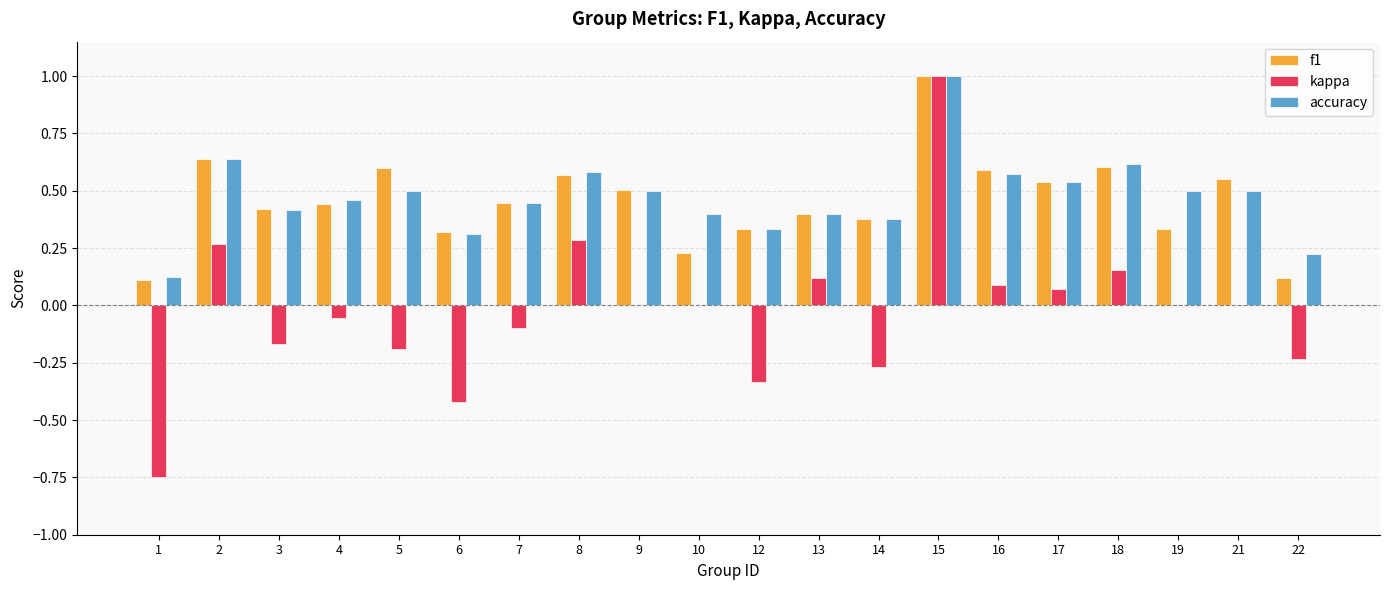

Does the chart contain stacked bars?

No